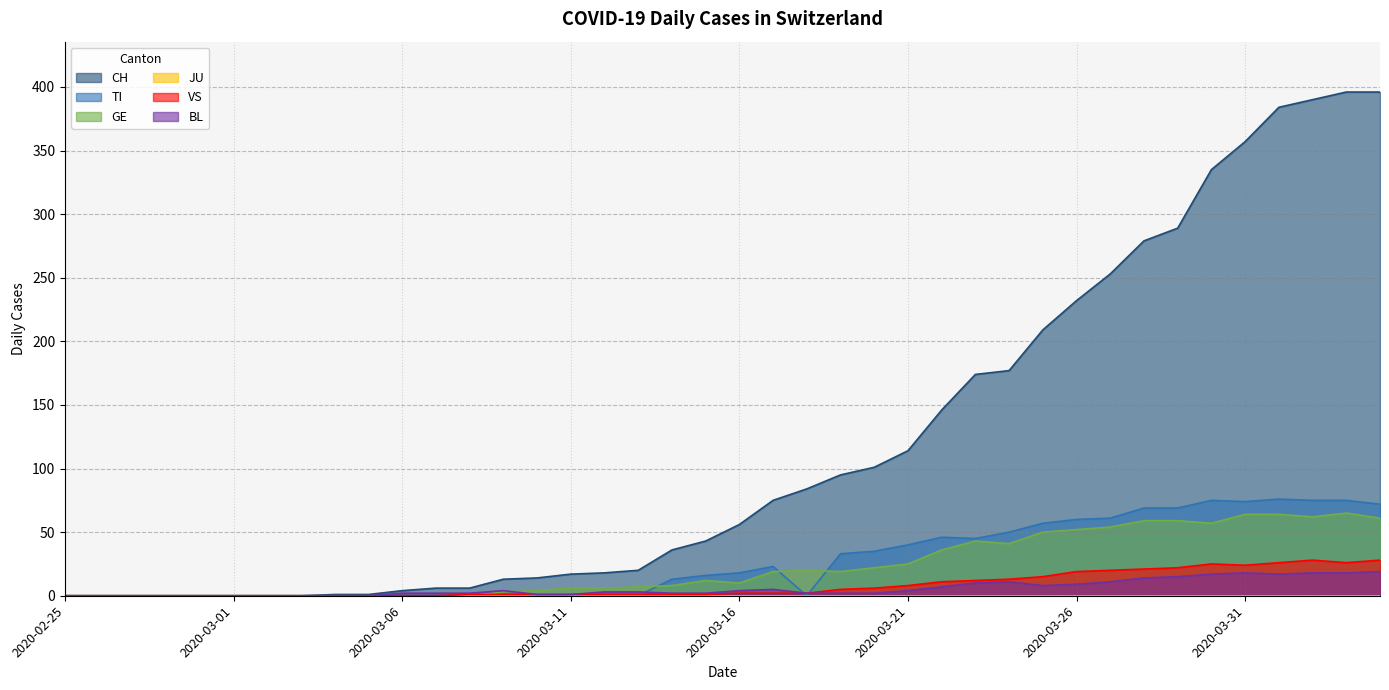

At which category is the sum across all series the highest?

2020-04-03